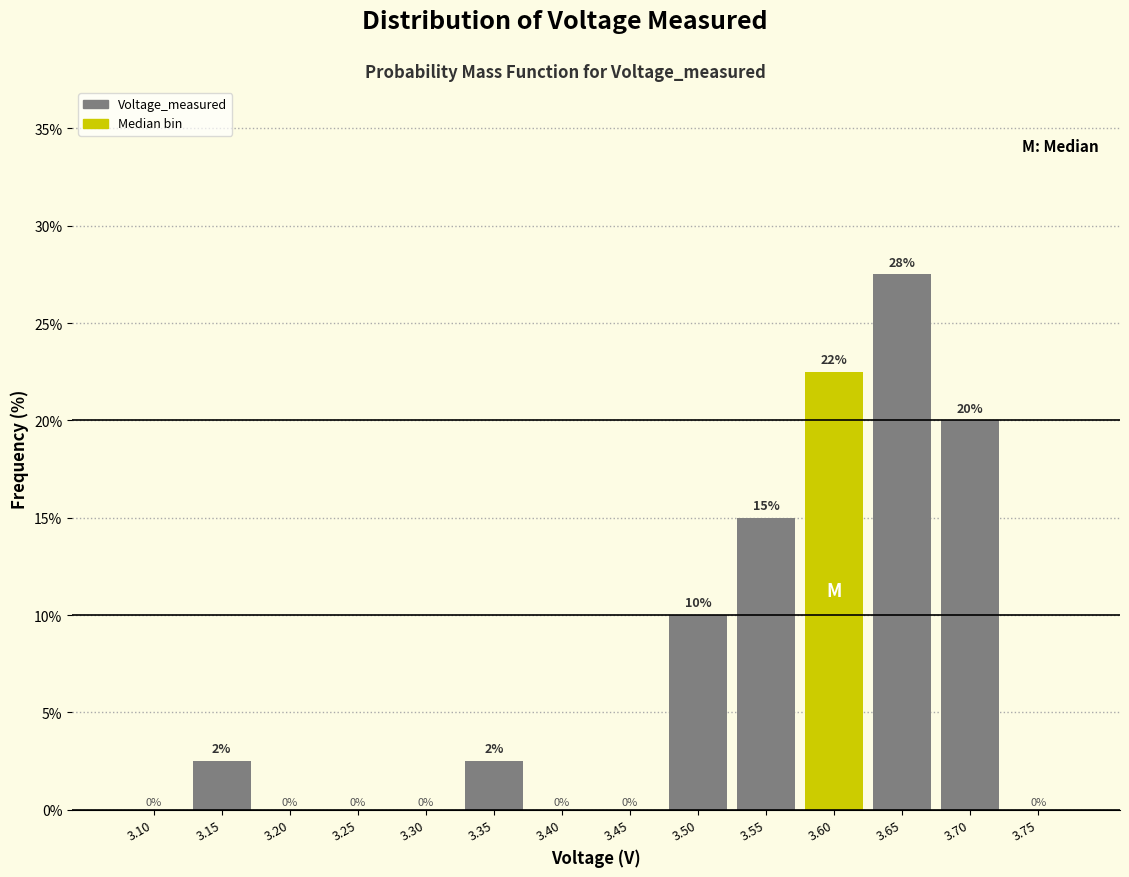

True or false: the data shows -10.9 at 3.20.

False